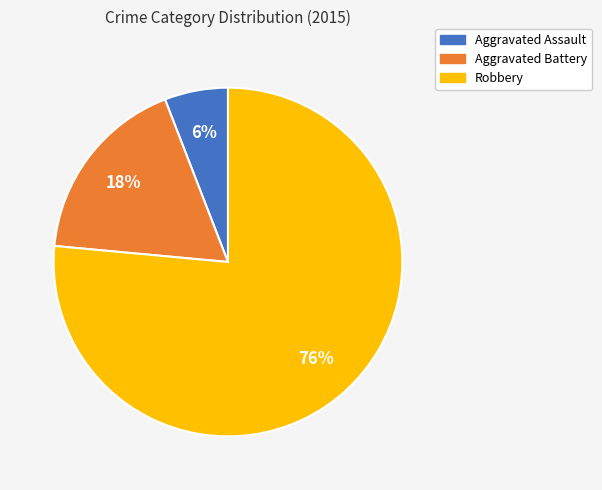

Between Robbery and Aggravated Battery, which is larger?

Robbery